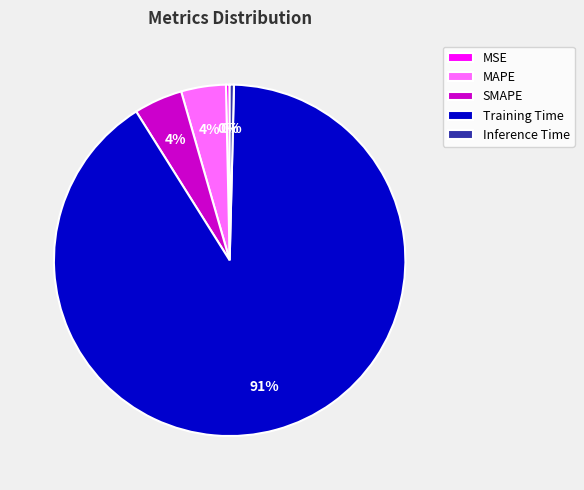

Is it true that MAPE is 4% of the pie?

True